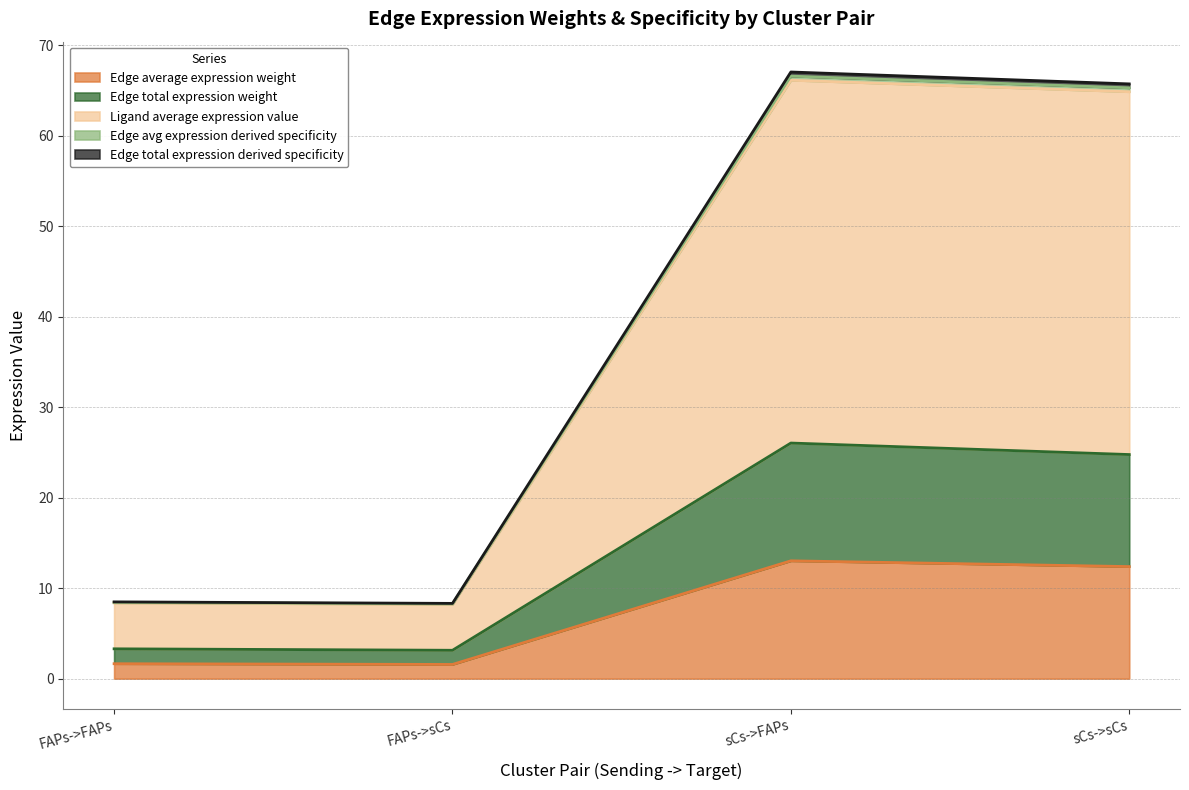

Does the chart have visible grid lines?

Yes